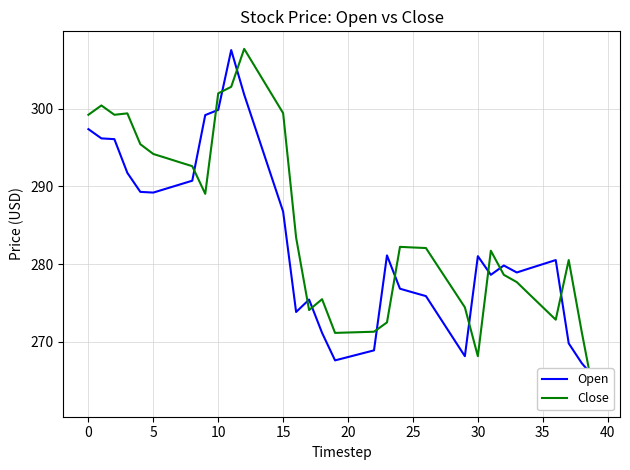

True or false: Open has a value of 265.3 at 39.

True